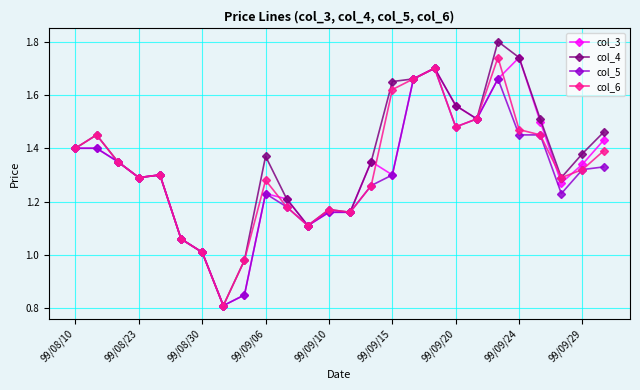

True or false: col_3 has more than 0 points higher than both neighbors.

True